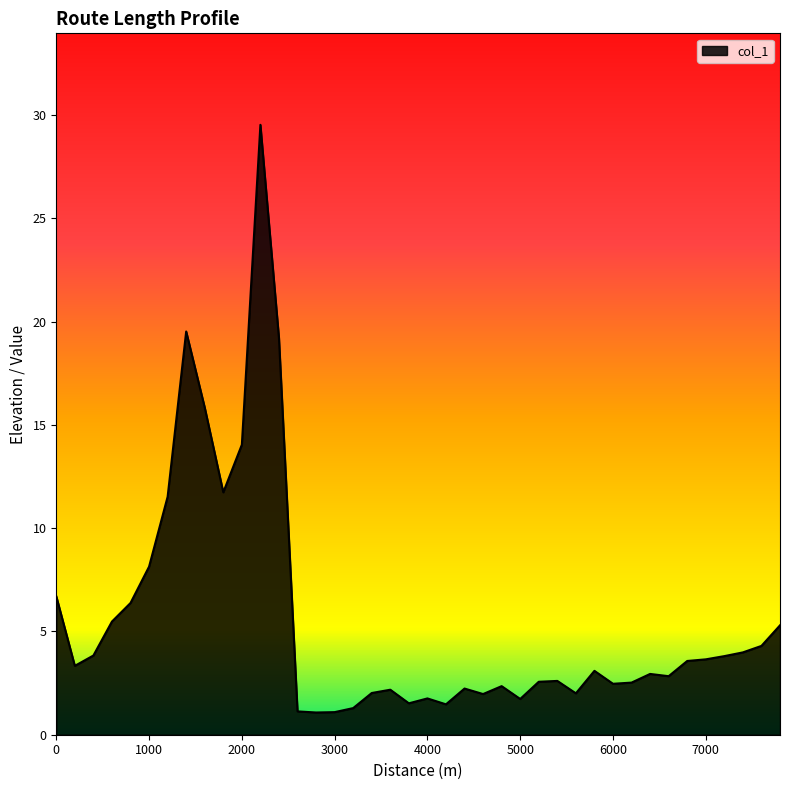

What is the greatest value displayed?

29.5